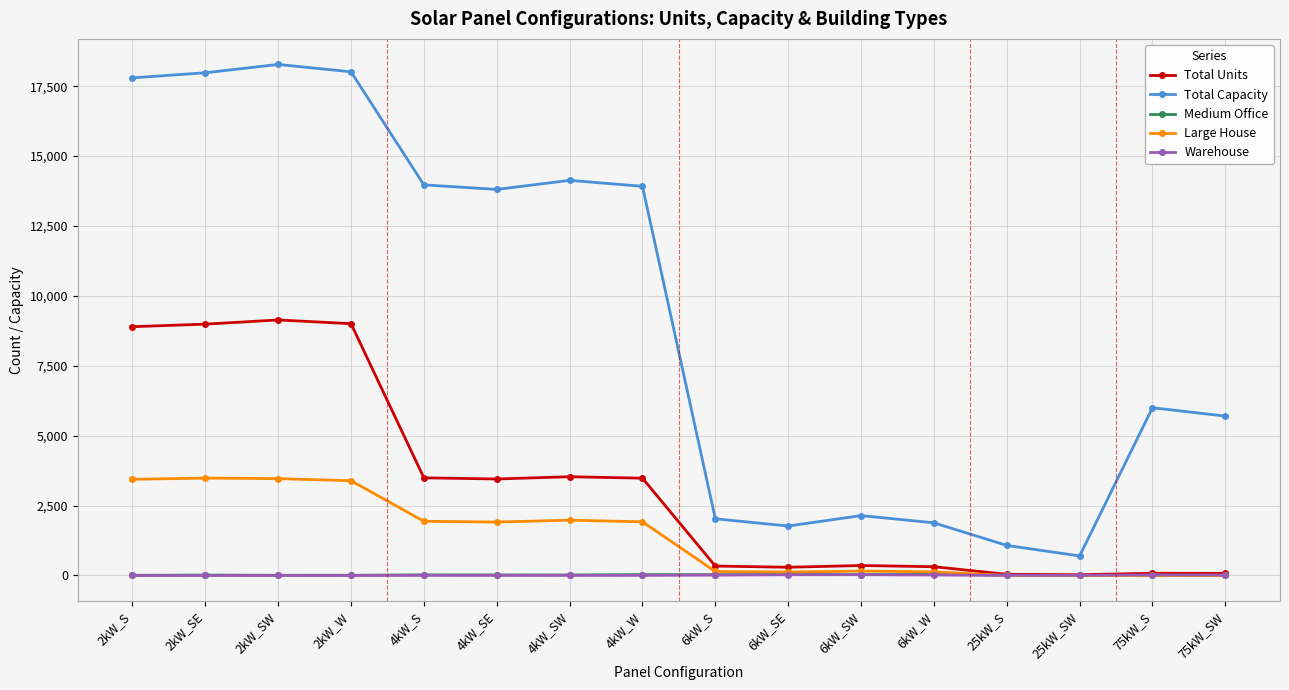

Which series has the widest spread of values?

Total Capacity